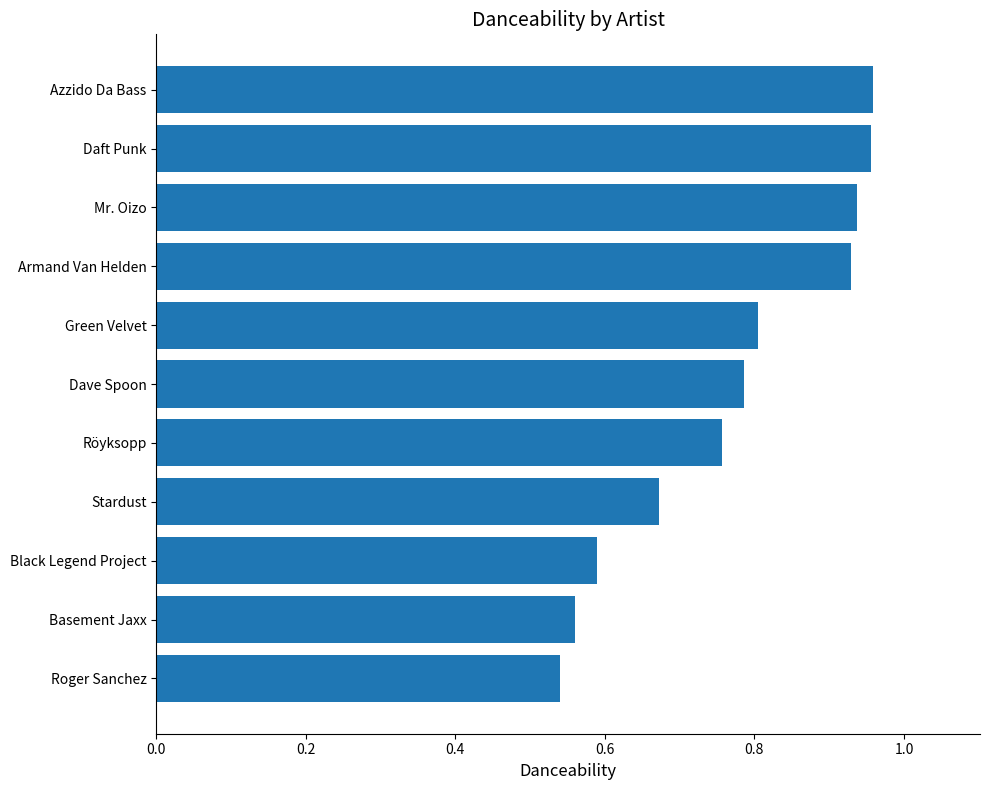

Which has a higher value, Dave Spoon or Röyksopp?

Dave Spoon